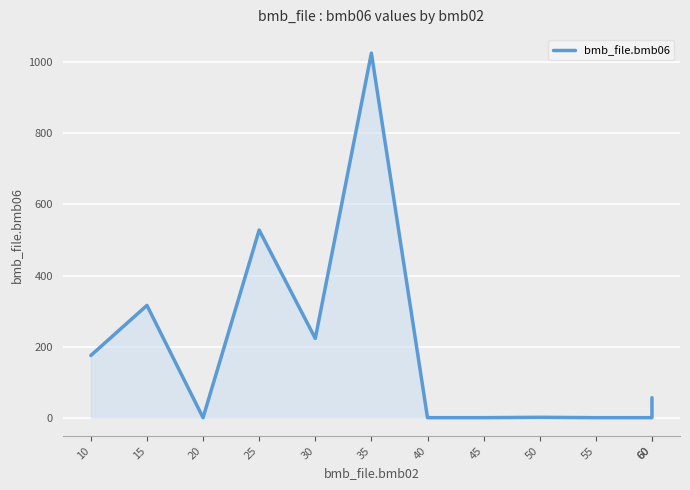

Is it true that the value at 45 is -678.4?

False